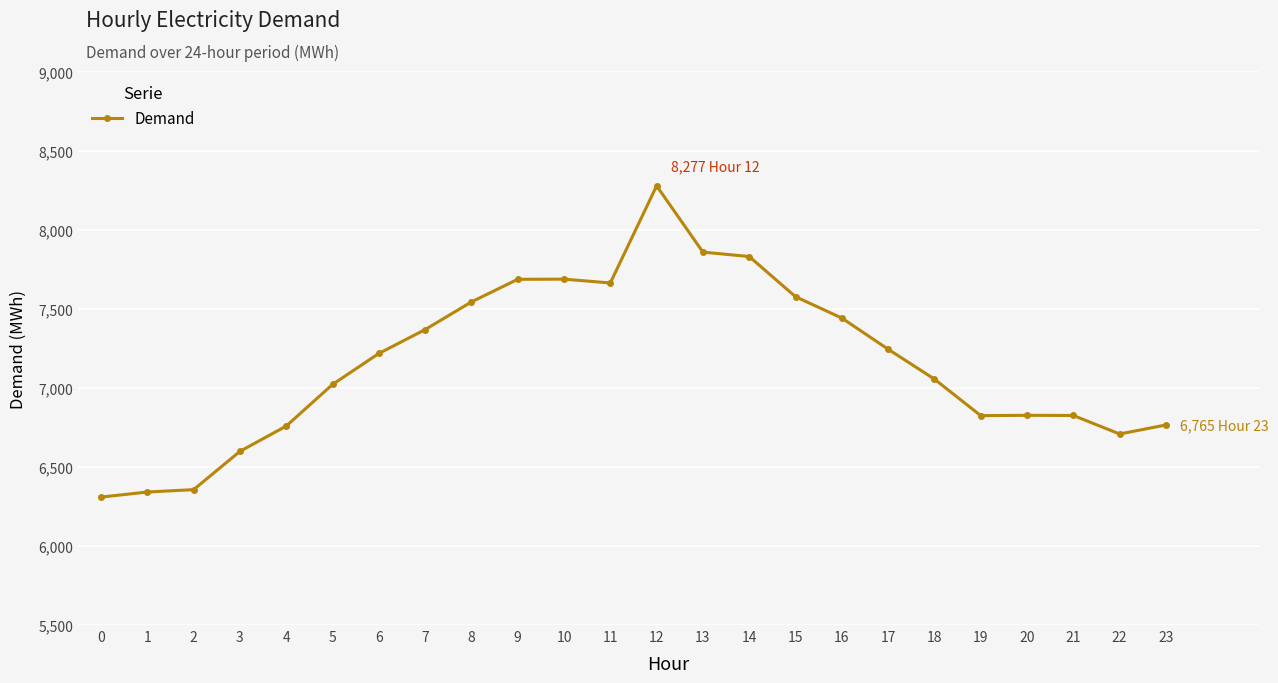

True or false: there are more than 0 points higher than both neighbors.

True